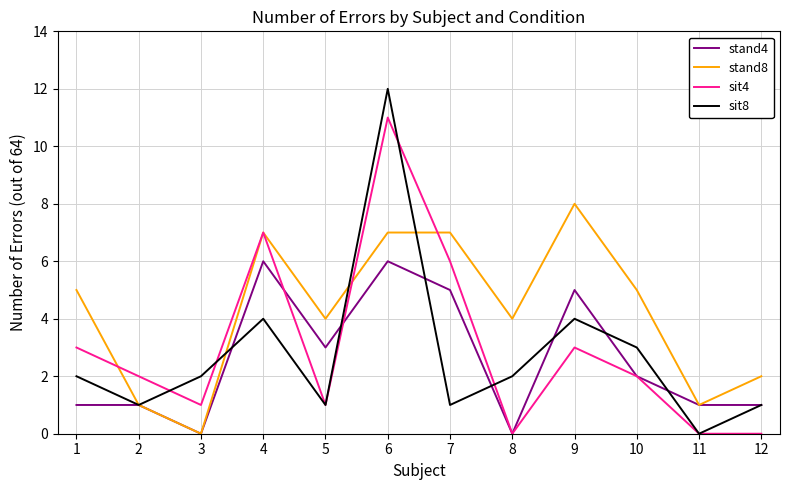

At which category is the sum across all series the highest?

6